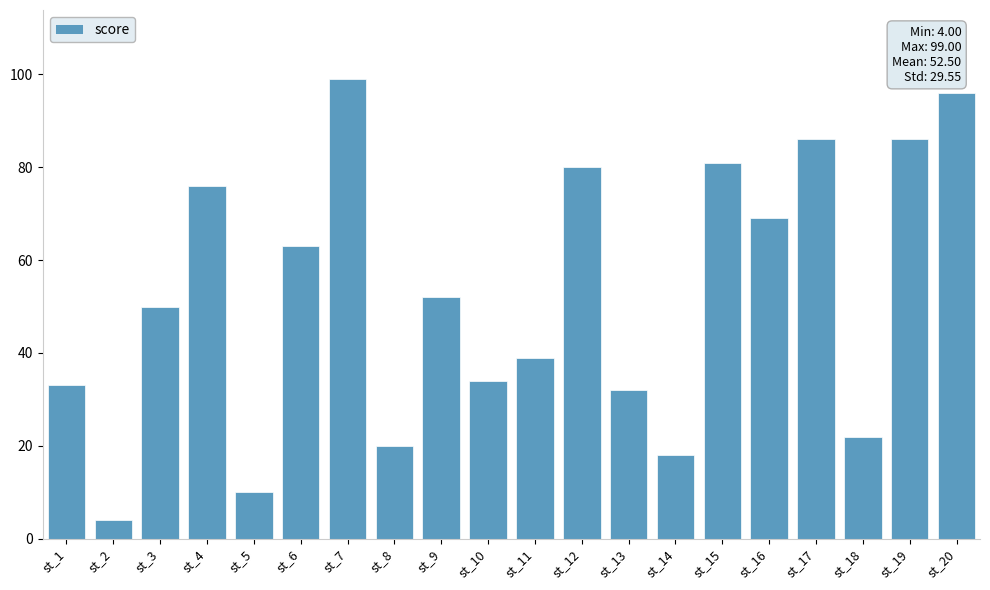

What is the difference between the values at st_14 and st_4?

58